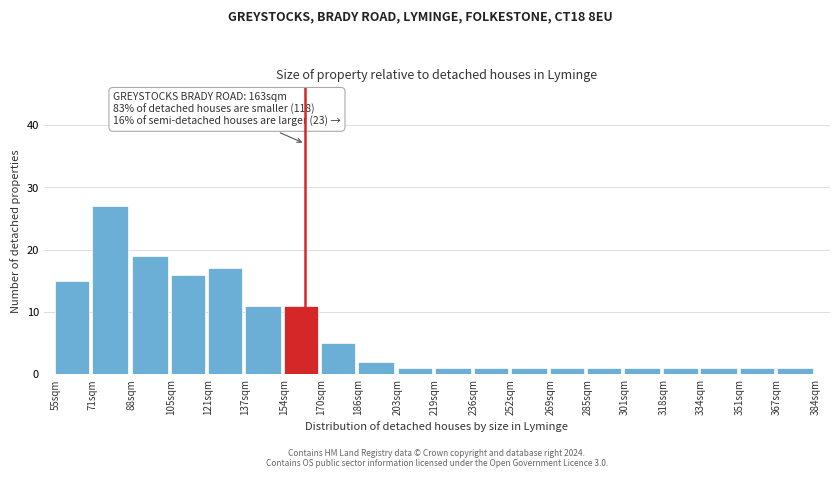

Reading right to left, what are all the values shown in this chart?

367sqm=1	351sqm=1	334sqm=1	318sqm=1	301sqm=1	285sqm=1	269sqm=1	252sqm=1	236sqm=1	219sqm=1	203sqm=1	186sqm=2	170sqm=5	154sqm=11	137sqm=11	121sqm=17	105sqm=16	88sqm=19	71sqm=27	55sqm=15